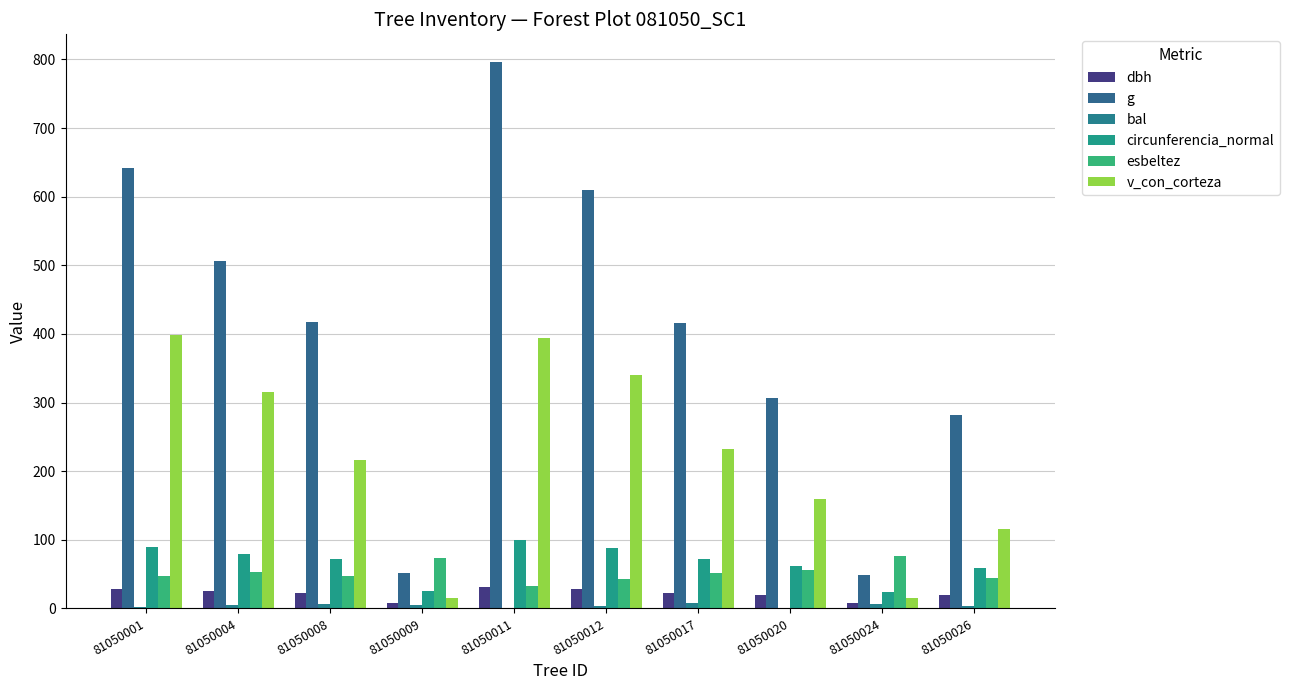

The circunferencia_normal series shows 51.4 at 81050001. True or false?

False